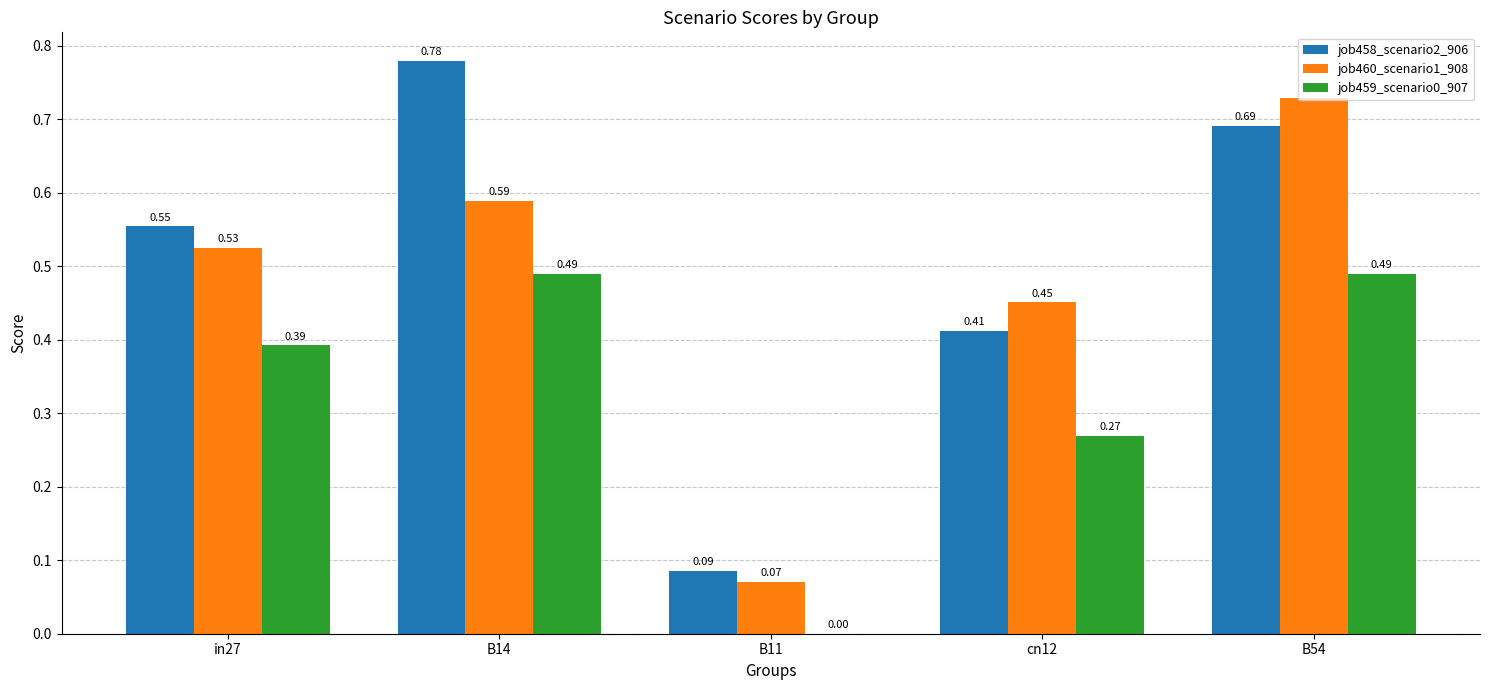

Is the value of job458_scenario2_906 at in27 greater than the value of job459_scenario0_907 at B14?

Yes